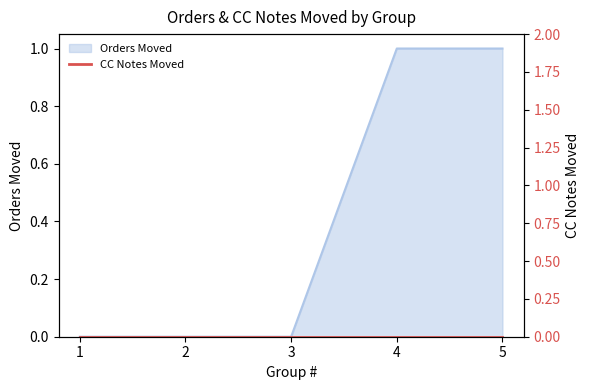

The Orders Moved series shows 0 at 2. True or false?

True